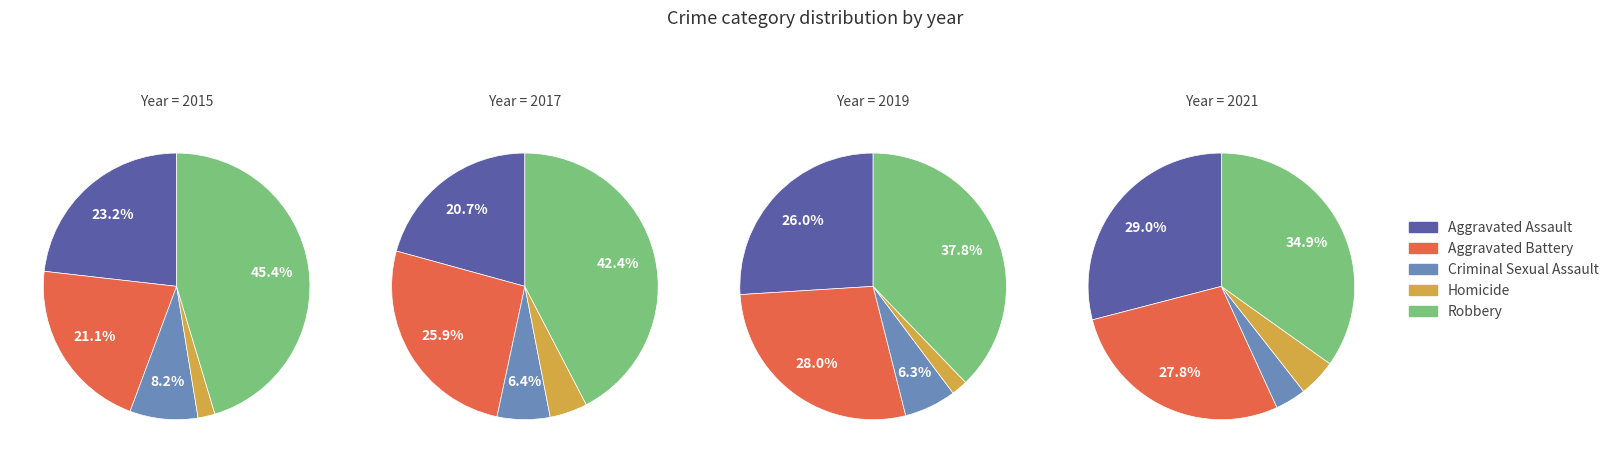

Is there any slice that represents more than half of the pie?

No